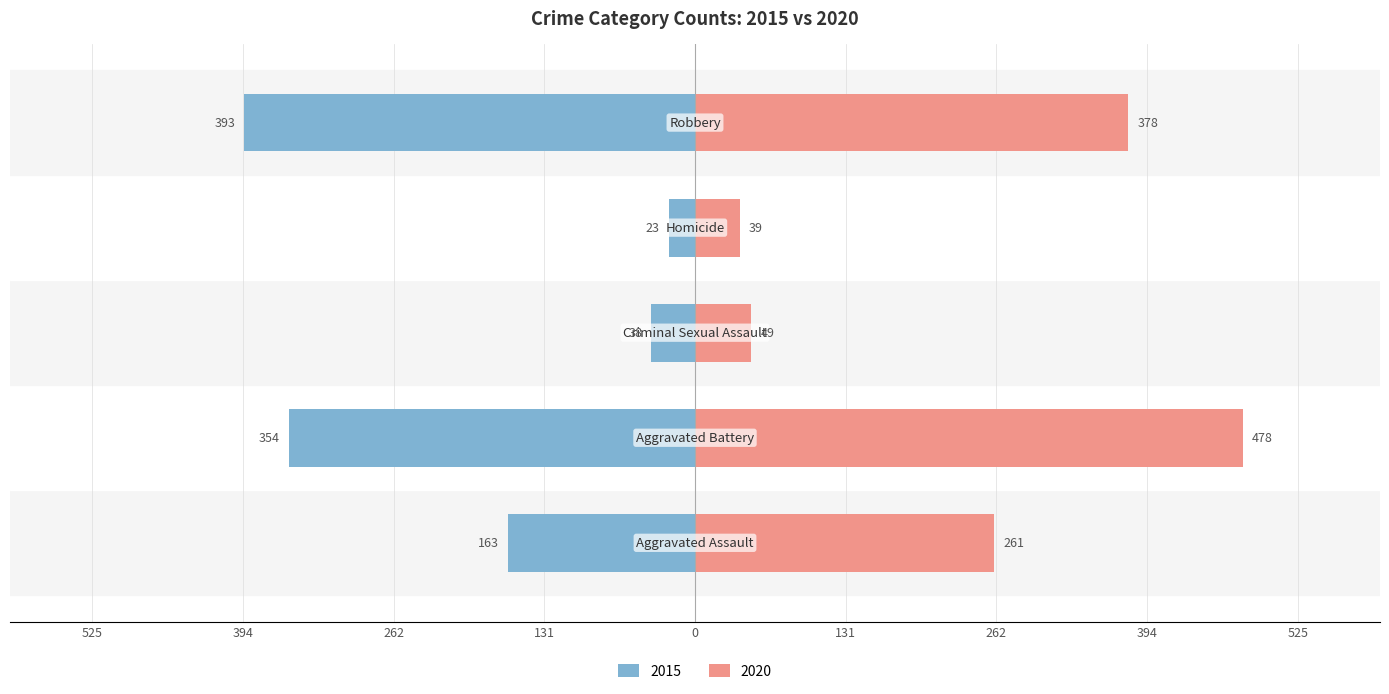

What position from the right is Criminal Sexual Assault?

3